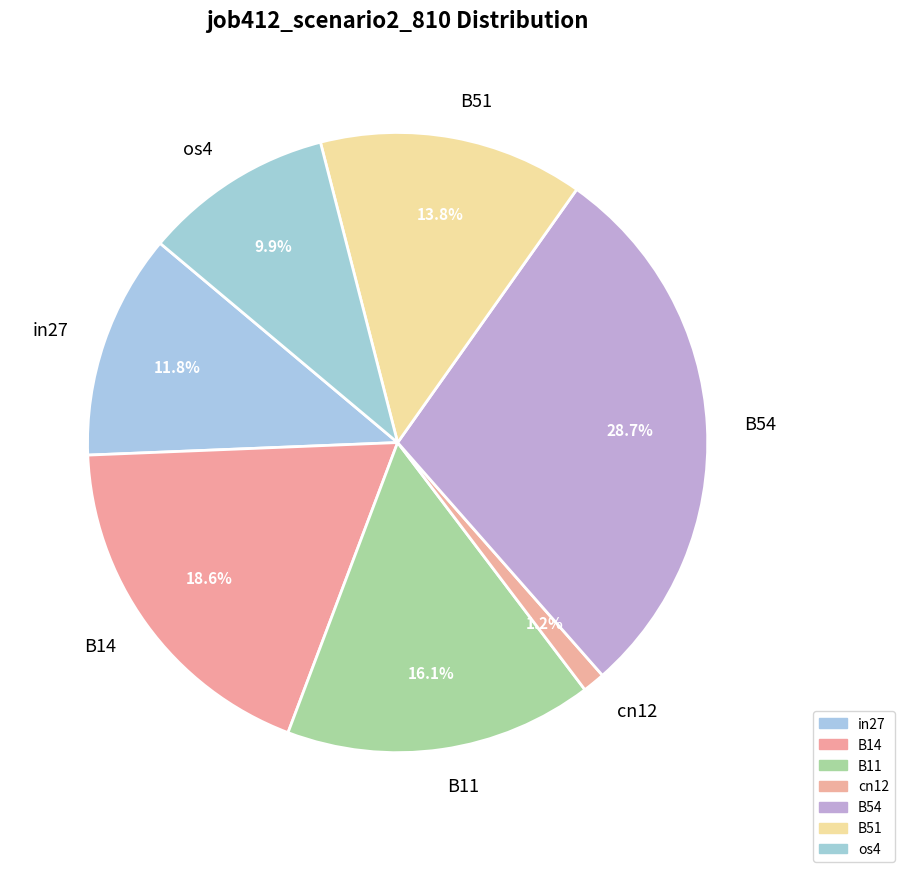

How many segments does this pie chart have?

7